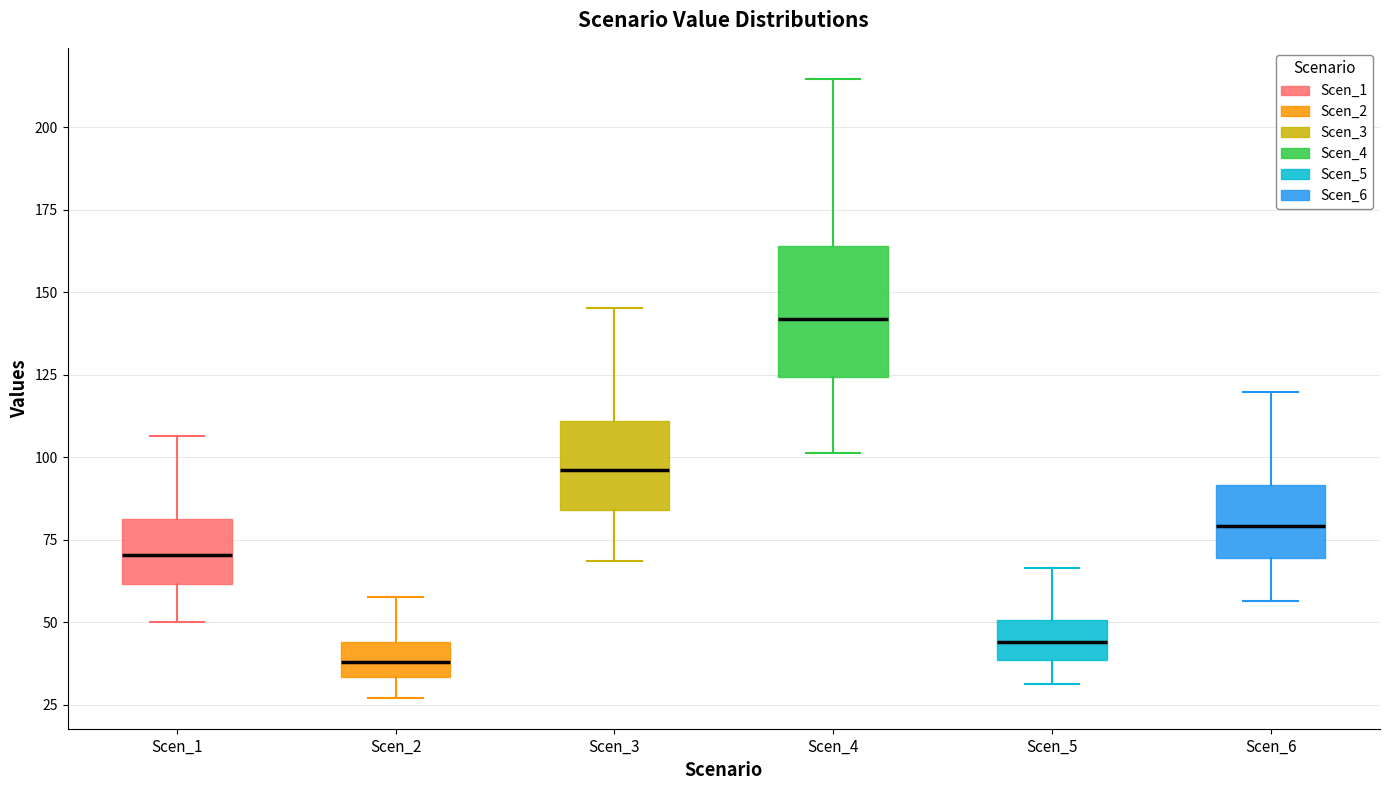

Reading left to right, transcribe this box plot: for each box, give where its median line is, the range the box spans, and where its two whiskers end, as read against the y-axis. The values are not printed on the chart, so give them approximately, as read against the axis.

Scen_1: median 70, box 60 to 80, whiskers 50 to 105
Scen_2: median 40, box 35 to 45, whiskers 25 to 60
Scen_3: median 95, box 85 to 110, whiskers 70 to 145
Scen_4: median 140, box 125 to 165, whiskers 100 to 215
Scen_5: median 45, box 40 to 50, whiskers 30 to 65
Scen_6: median 80, box 70 to 90, whiskers 55 to 120